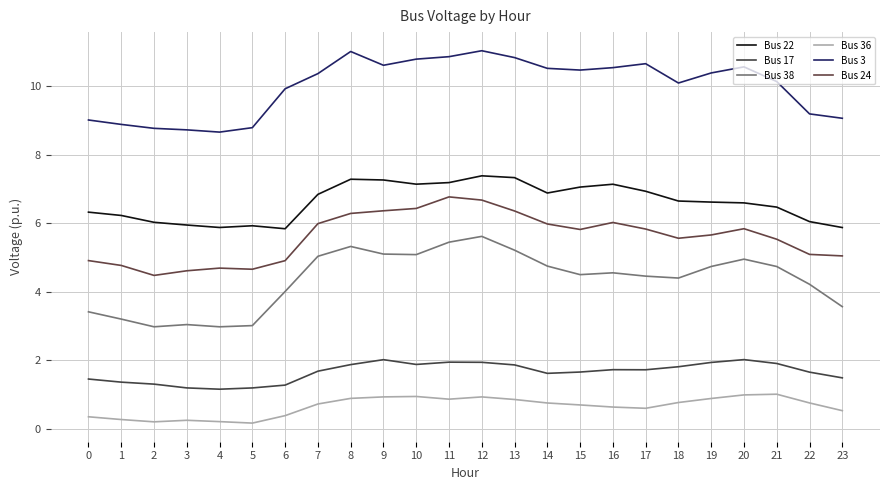

Does the chart display data point markers on the line(s)?

No